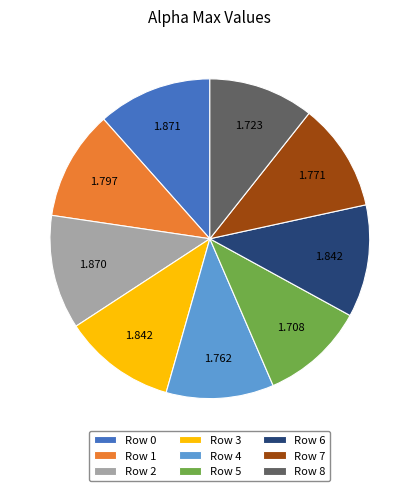

Is the sum of Row 2 and Row 6 greater than half?

No